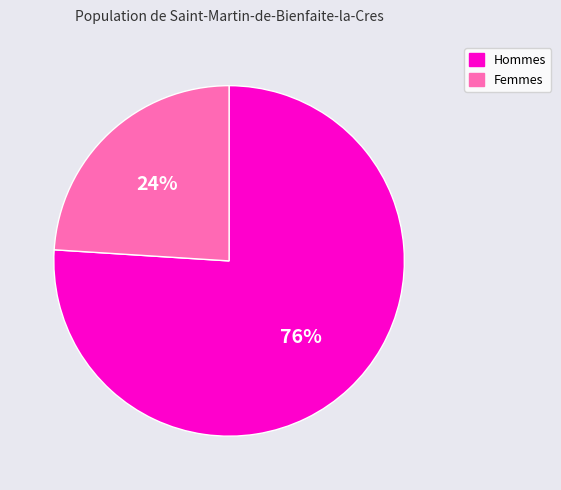

Which slice is the largest?

Hommes